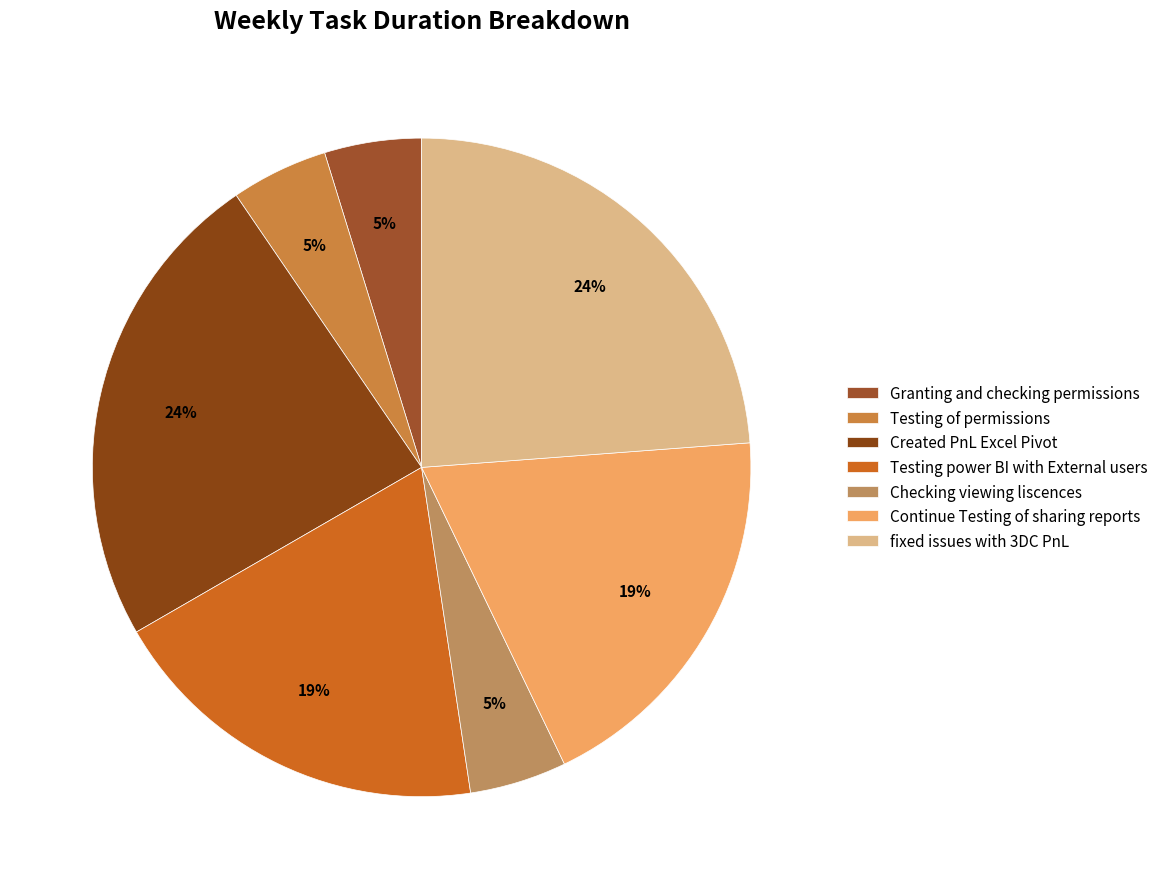

To the nearest percent, what portion does fixed issues with 3DC PnL represent?

24%